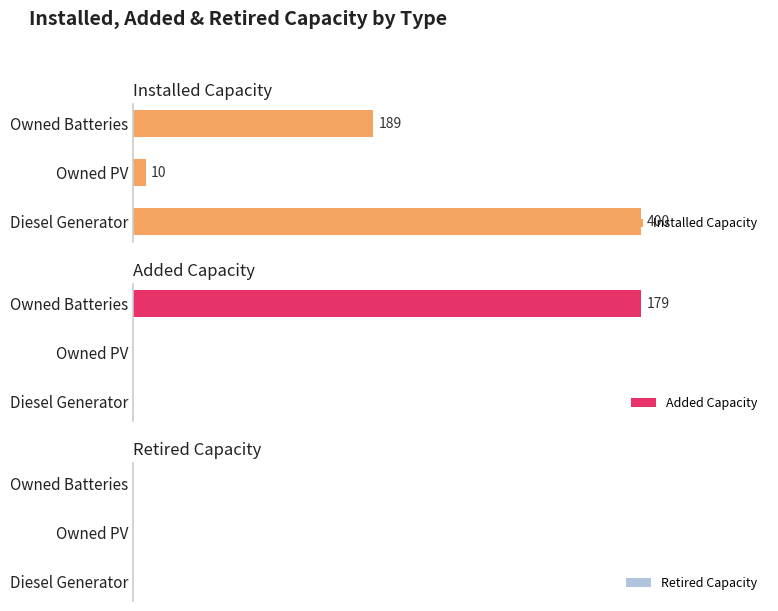

Count the Added Capacity values in the range 0 to 179.

3